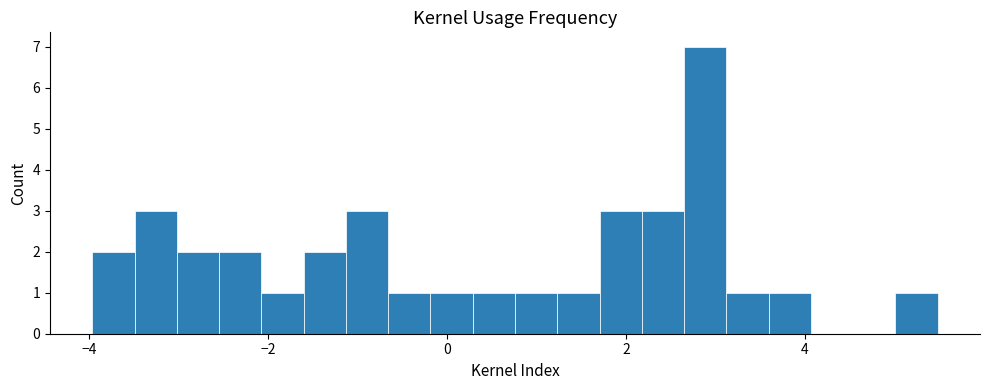

Read against the x-axis, roughly where is the centre of the tallest bar?

2.8